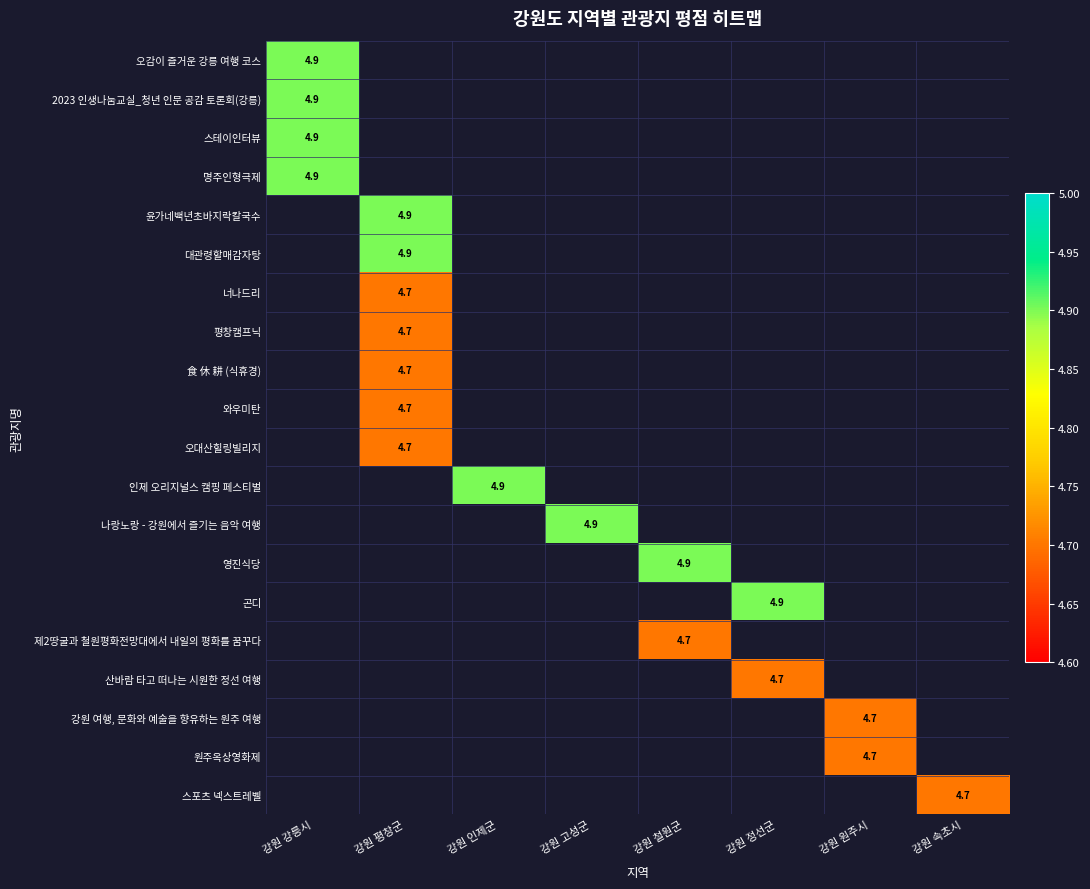

True or false: 윤가네백년초바지락칼국수 has a value of 4.9 at 강원 평창군.

True